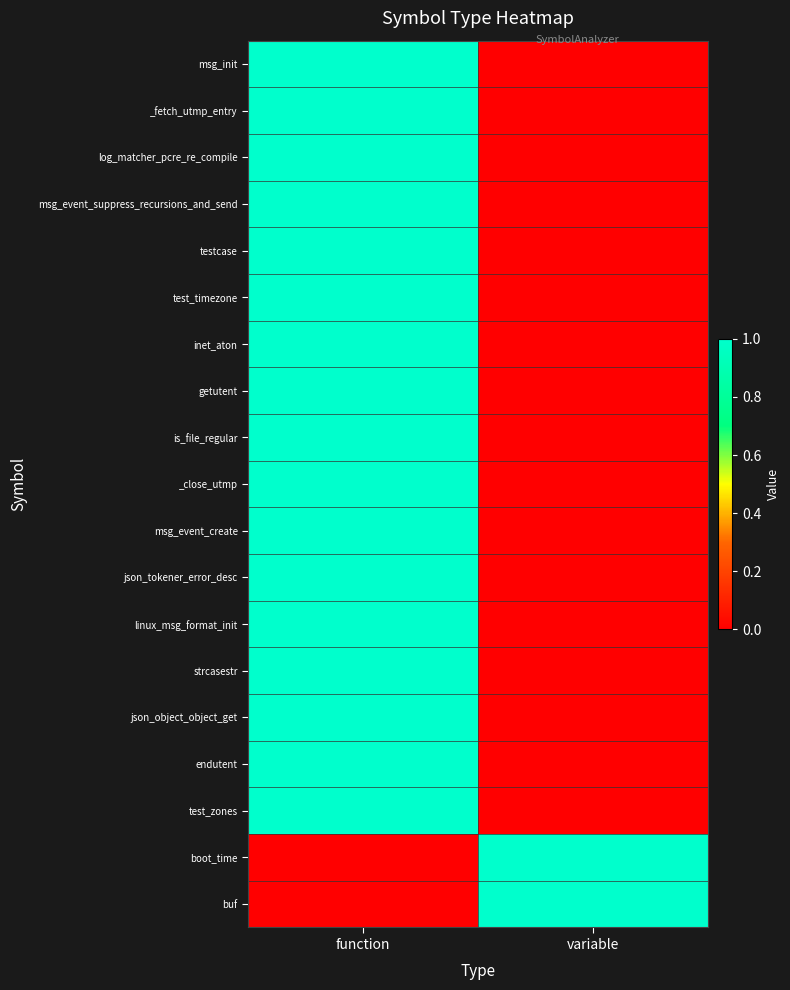

Reading left to right, what are all the values shown in this chart?

msg_init: function=1	variable=0
_fetch_utmp_entry: function=1	variable=0
log_matcher_pcre_re_compile: function=1	variable=0
msg_event_suppress_recursions_and_send: function=1	variable=0
testcase: function=1	variable=0
test_timezone: function=1	variable=0
inet_aton: function=1	variable=0
getutent: function=1	variable=0
is_file_regular: function=1	variable=0
_close_utmp: function=1	variable=0
msg_event_create: function=1	variable=0
json_tokener_error_desc: function=1	variable=0
linux_msg_format_init: function=1	variable=0
strcasestr: function=1	variable=0
json_object_object_get: function=1	variable=0
endutent: function=1	variable=0
test_zones: function=1	variable=0
boot_time: function=0	variable=1
buf: function=0	variable=1